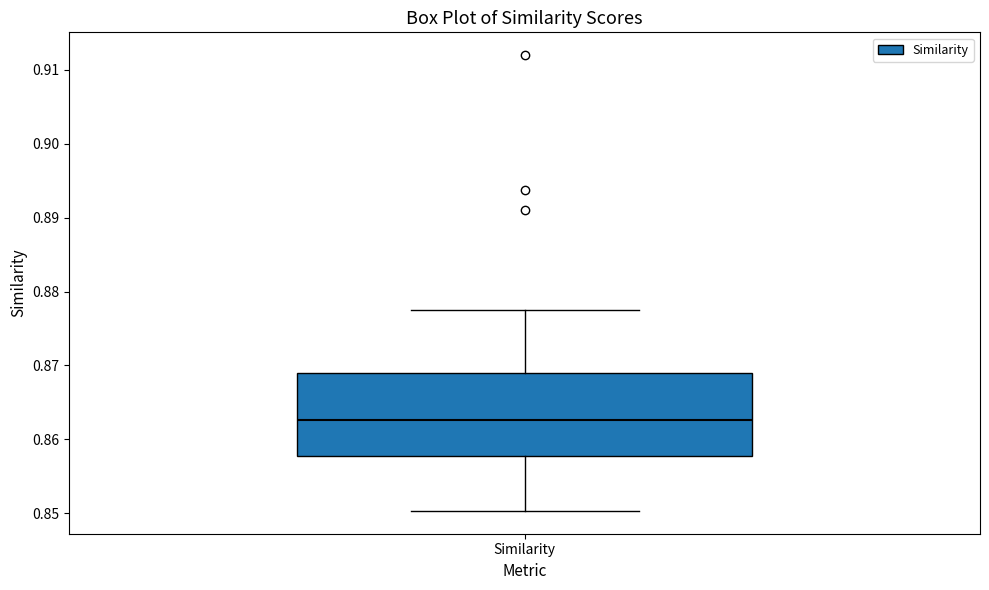

Where is the upper edge of the box for Similarity on the y-axis? The values are not printed on the chart, so give them approximately, as read against the axis.

0.869